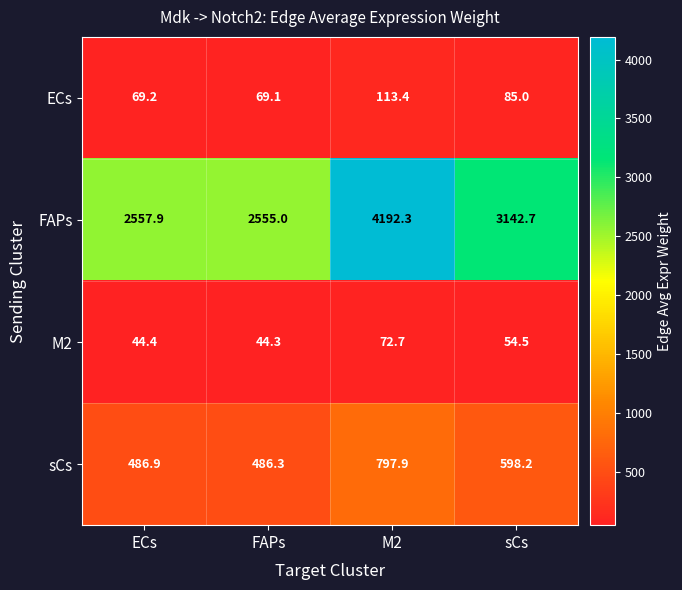

Reading right to left, transcribe all the data shown in this chart.

ECs: 85.0	113.4	69.1	69.2
FAPs: 3142.7	4192.3	2555.0	2557.9
M2: 54.5	72.7	44.3	44.4
sCs: 598.2	797.9	486.3	486.9